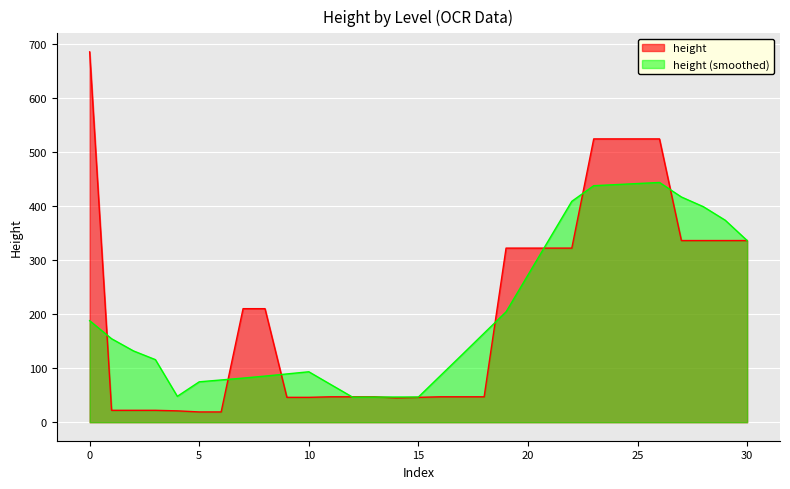

How many points are lower than both their immediate neighbors (excluding endpoints)?

1